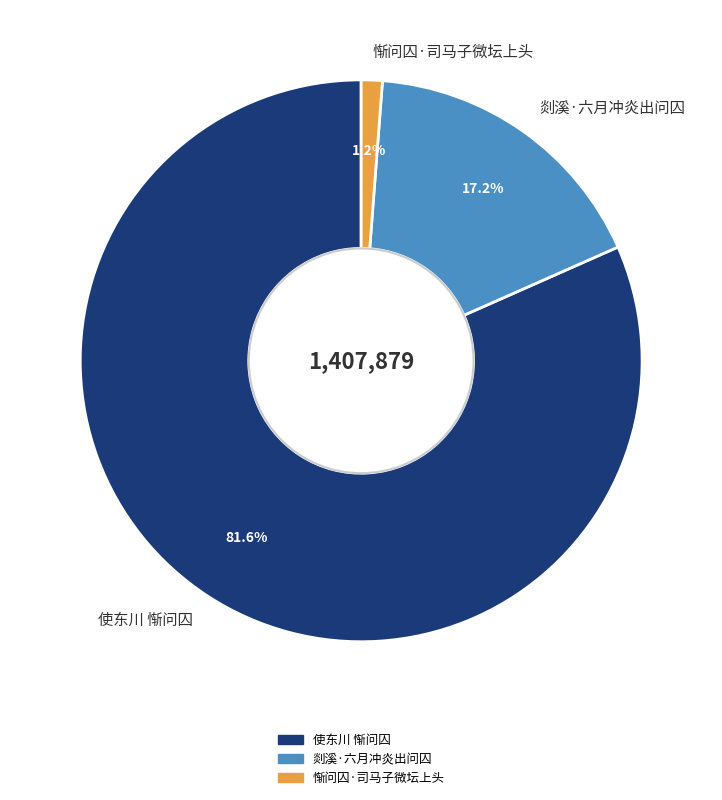

Is 使东川 惭问囚 the majority of the pie?

Yes